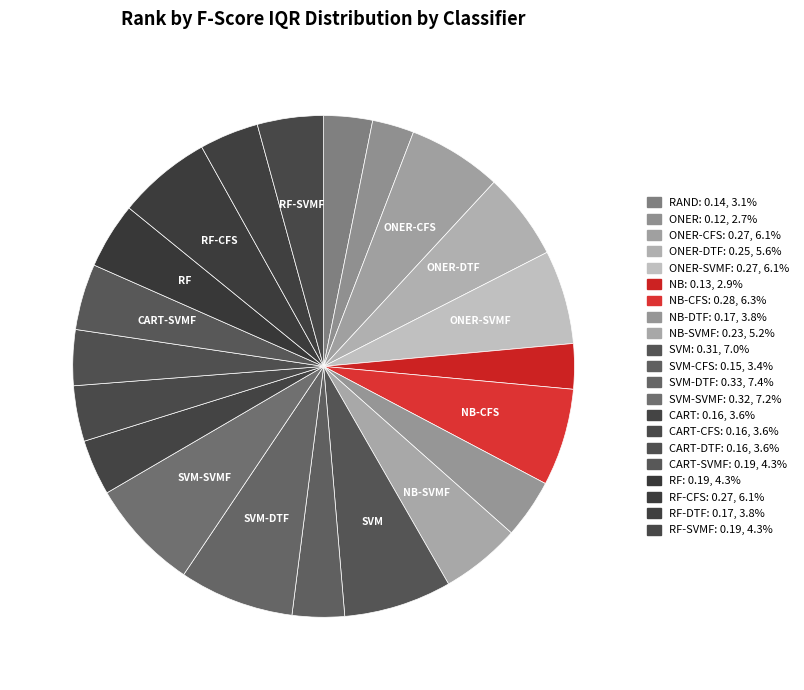

What is the largest slice in the pie chart?

SVM-DTF